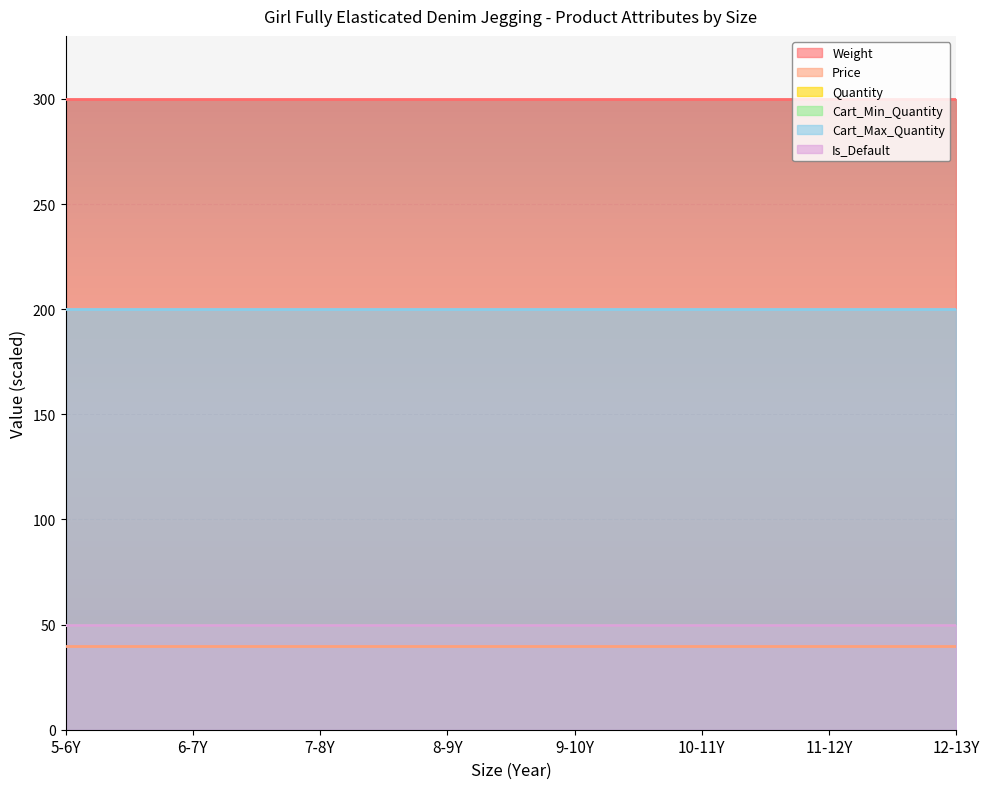

Read the Price value at 12-13Y.

40.0